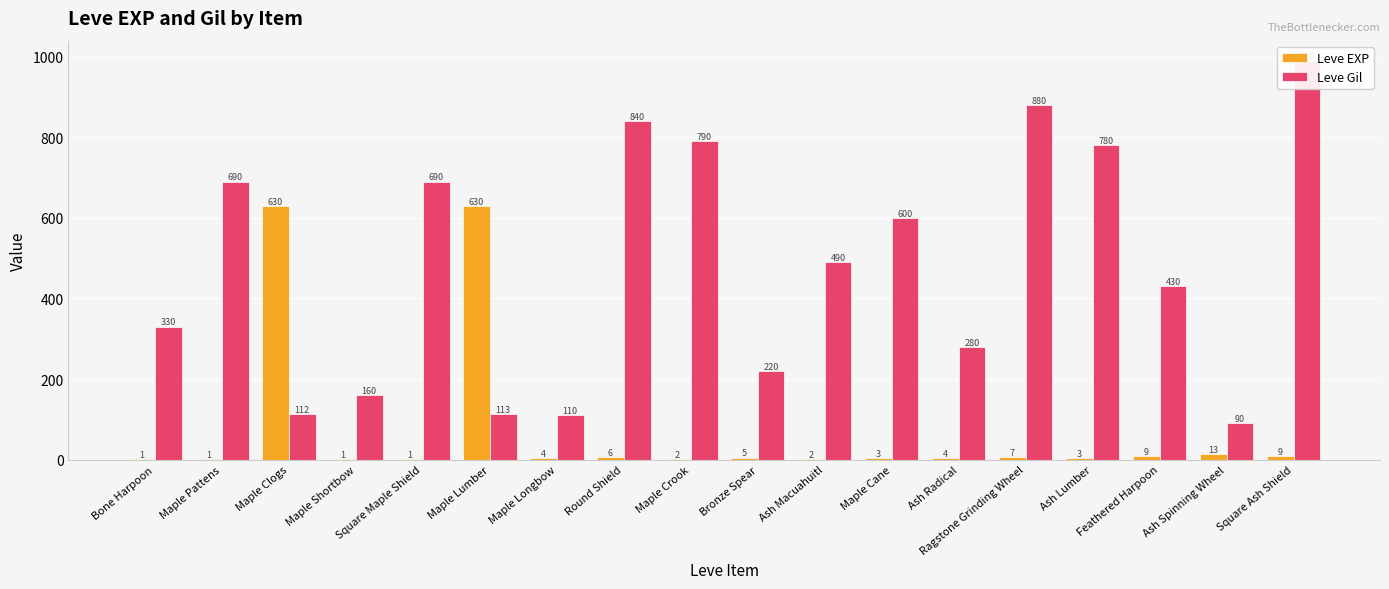

Rank the series by their maximum value, from lowest to highest.

Leve EXP, Leve Gil